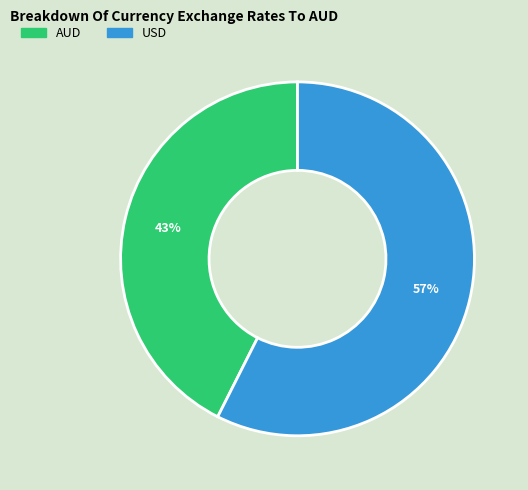

What percentage is the AUD slice, to the nearest percent?

43%